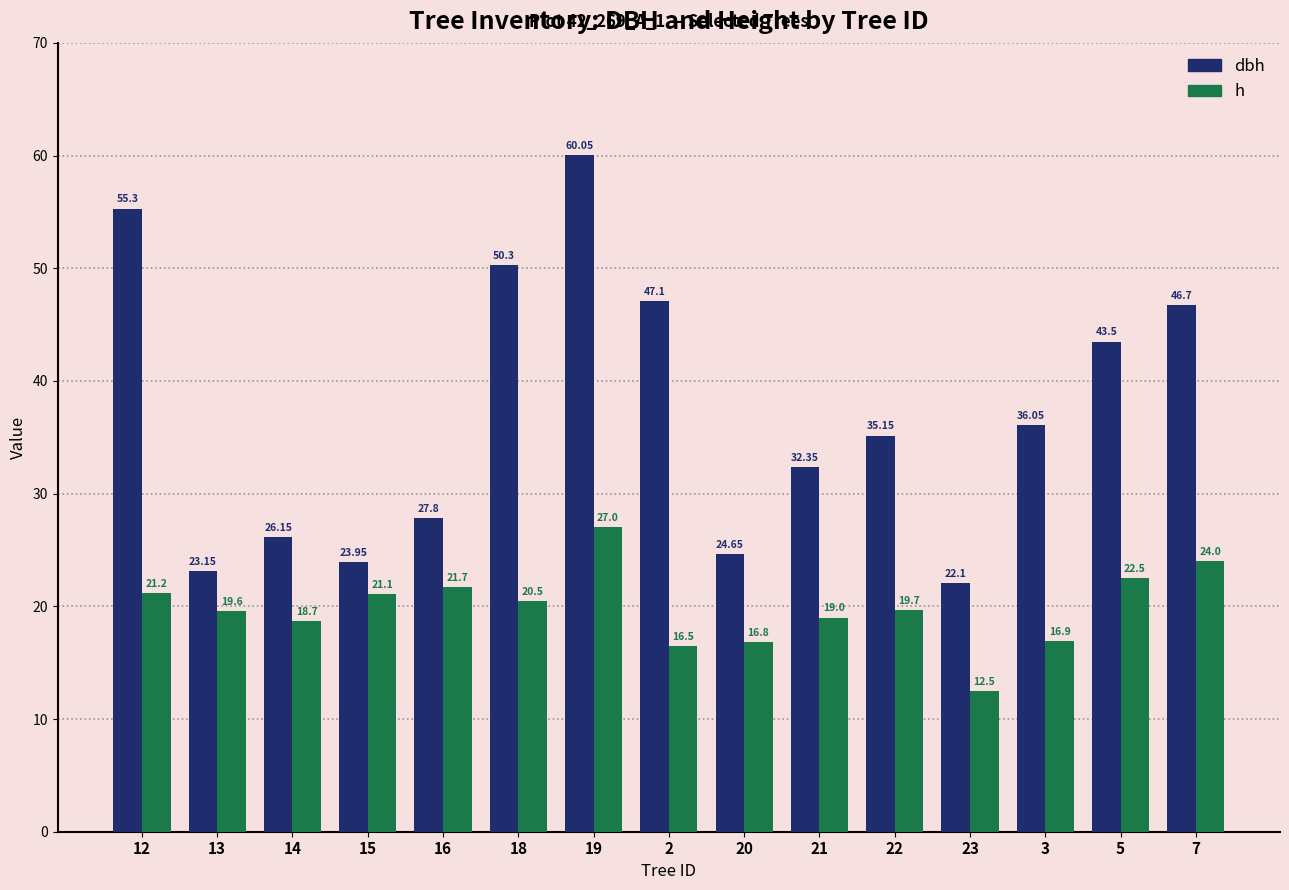

List the series in order of their peak value, lowest first.

h, dbh